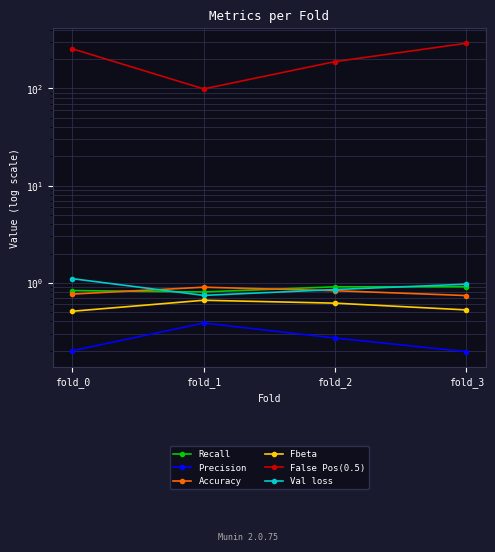

Which series has the widest spread of values?

False Pos(0.5)